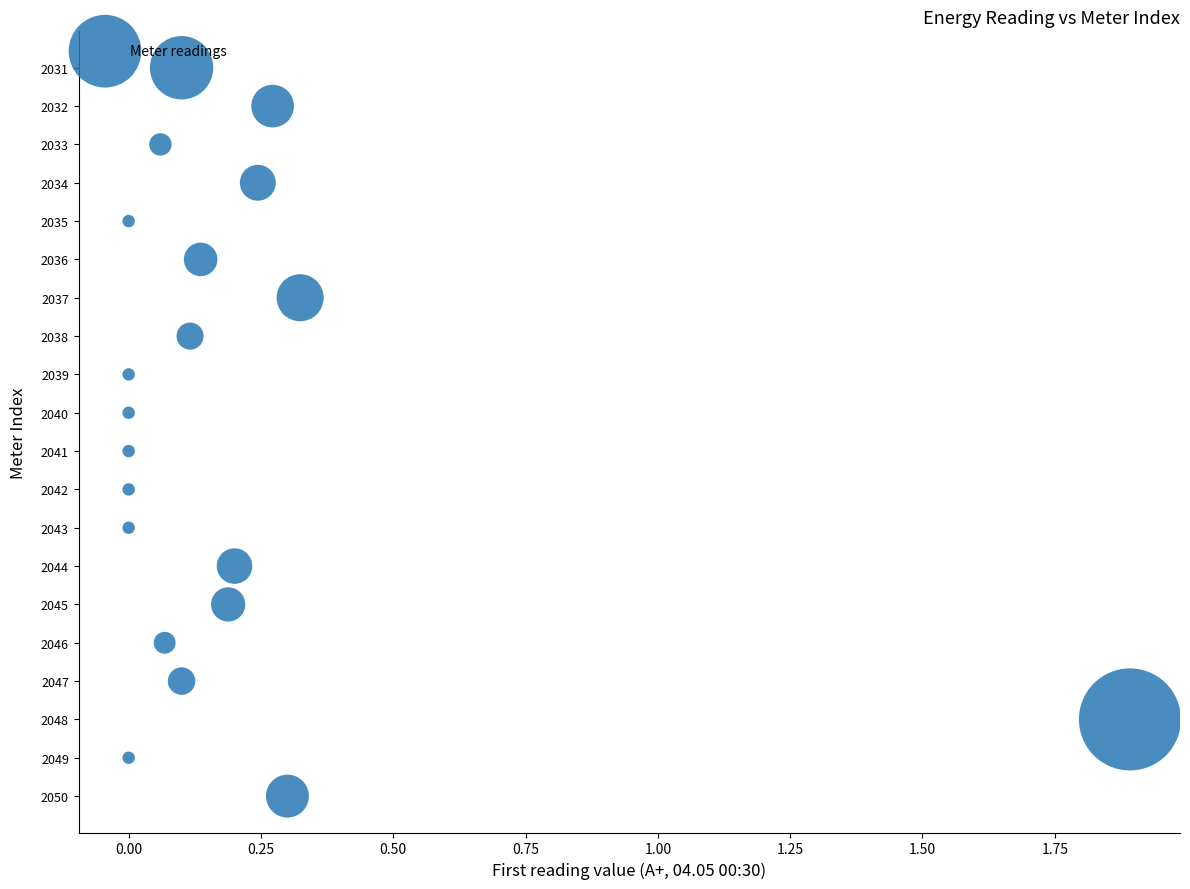

What is the range of Y values (max minus min)?

19